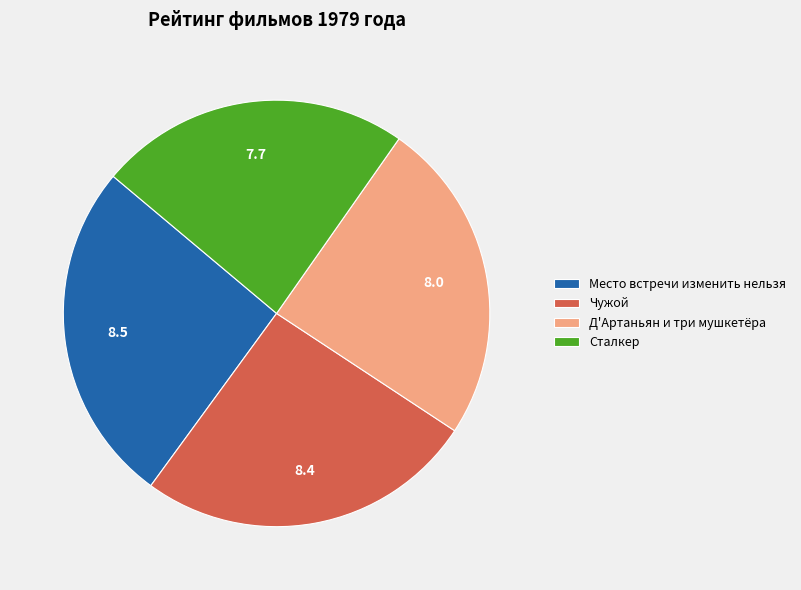

Is it true that Место встречи изменить нельзя is 35% of the pie?

False